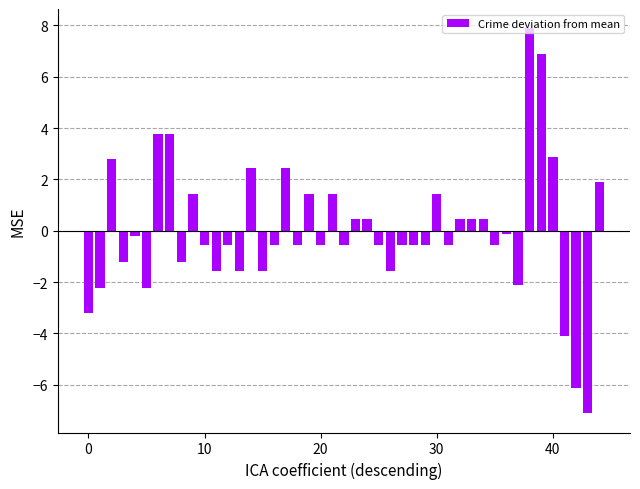

What is the value of the 38th bar from the left?

-2.1